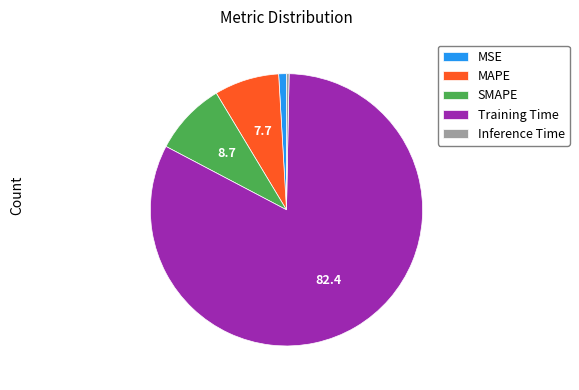

Rank the categories by value from lowest to highest.

Inference Time, MSE, MAPE, SMAPE, Training Time